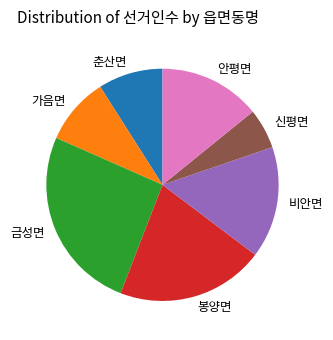

Count the number of slices in the pie.

7